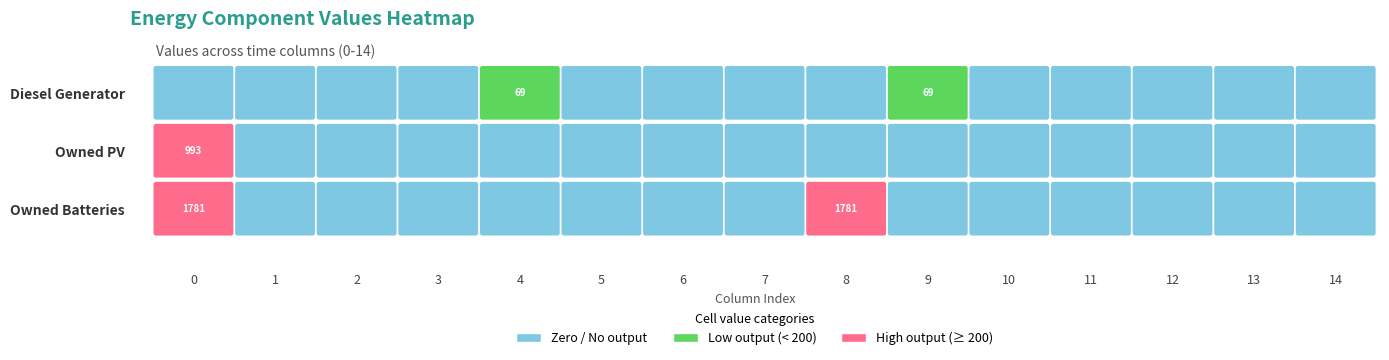

Reading left to right, transcribe all the data shown in this chart.

Diesel Generator: 0=0.0	1=0.0	2=0.0	3=0.0	4=69.0	5=0.0	6=0.0	7=0.0	8=0.0	9=69.0	10=0.0	11=0.0	12=0.0	13=0.0	14=0.0
Owned PV: 0=993.0	1=0.0	2=0.0	3=0.0	4=0.0	5=0.0	6=0.0	7=0.0	8=0.0	9=0.0	10=0.0	11=0.0	12=0.0	13=0.0	14=0.0
Owned Batteries: 0=1781.0	1=0.0	2=0.0	3=0.0	4=0.0	5=0.0	6=0.0	7=0.0	8=1781.0	9=0.0	10=0.0	11=0.0	12=0.0	13=0.0	14=0.0